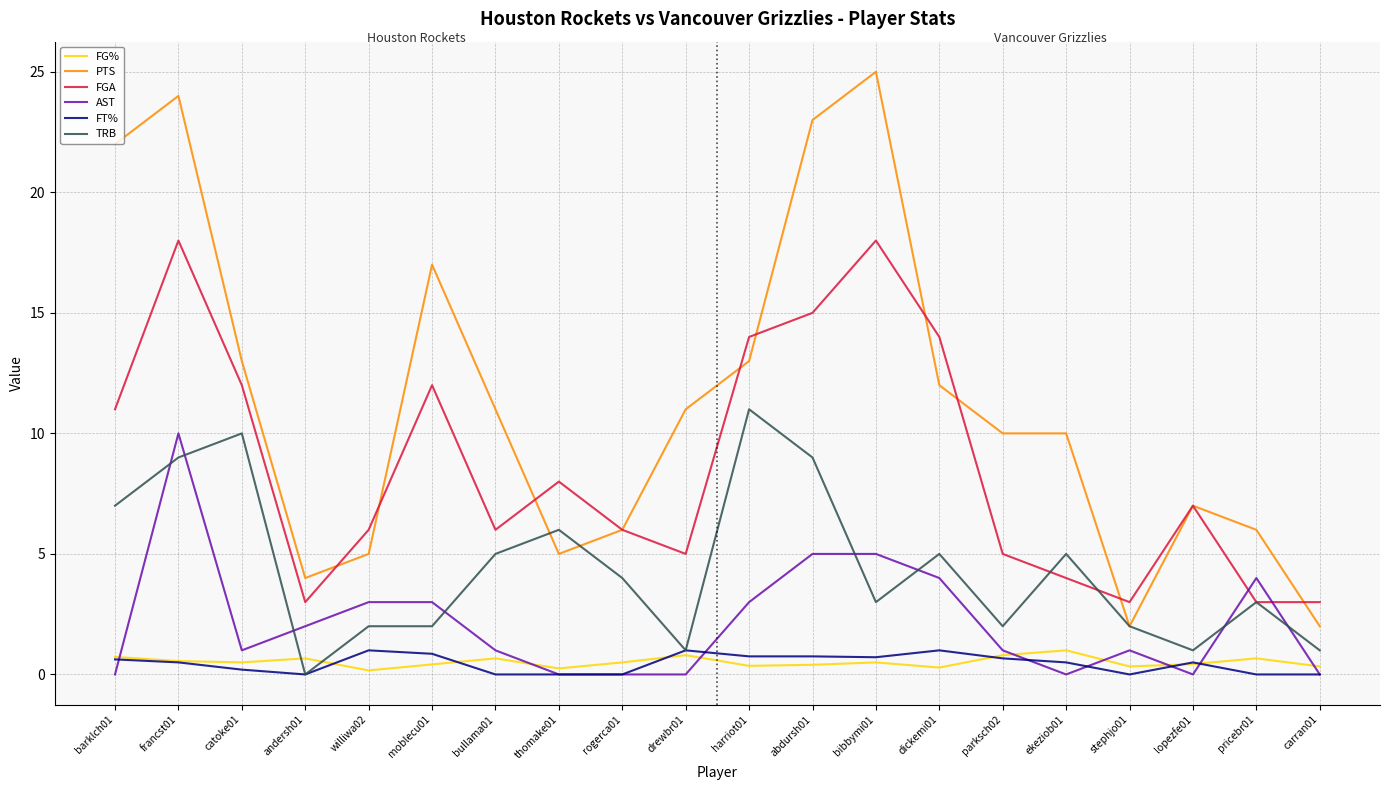

What position from the left is rogerca01?

9